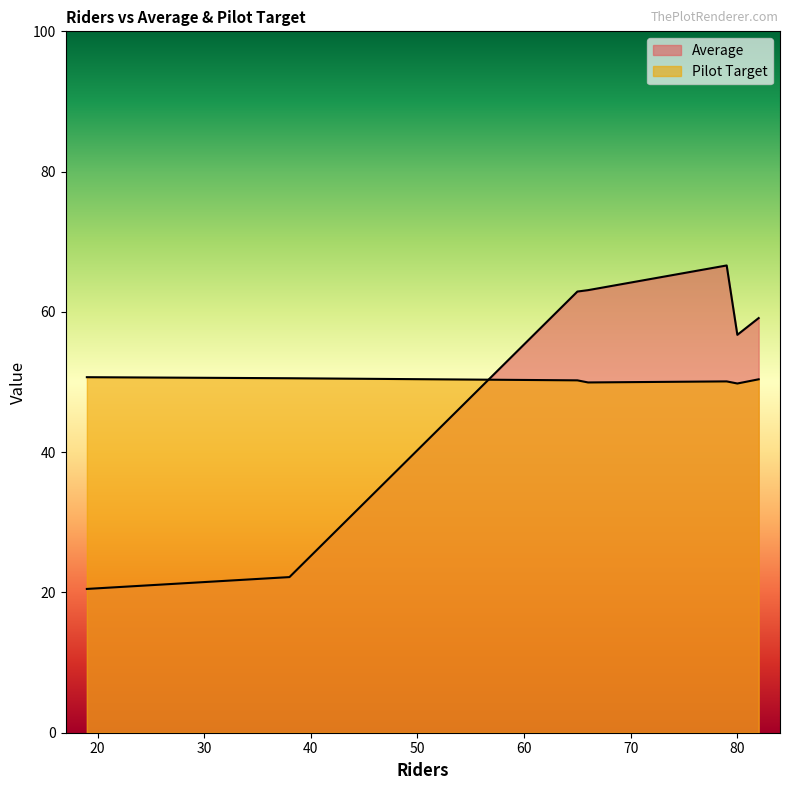

True or false: Average and Pilot Target intersect in this chart.

True